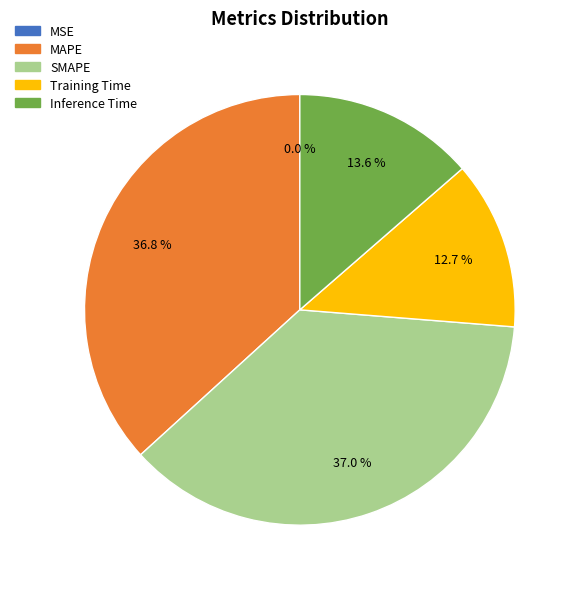

Between Inference Time and MSE, which is larger?

Inference Time